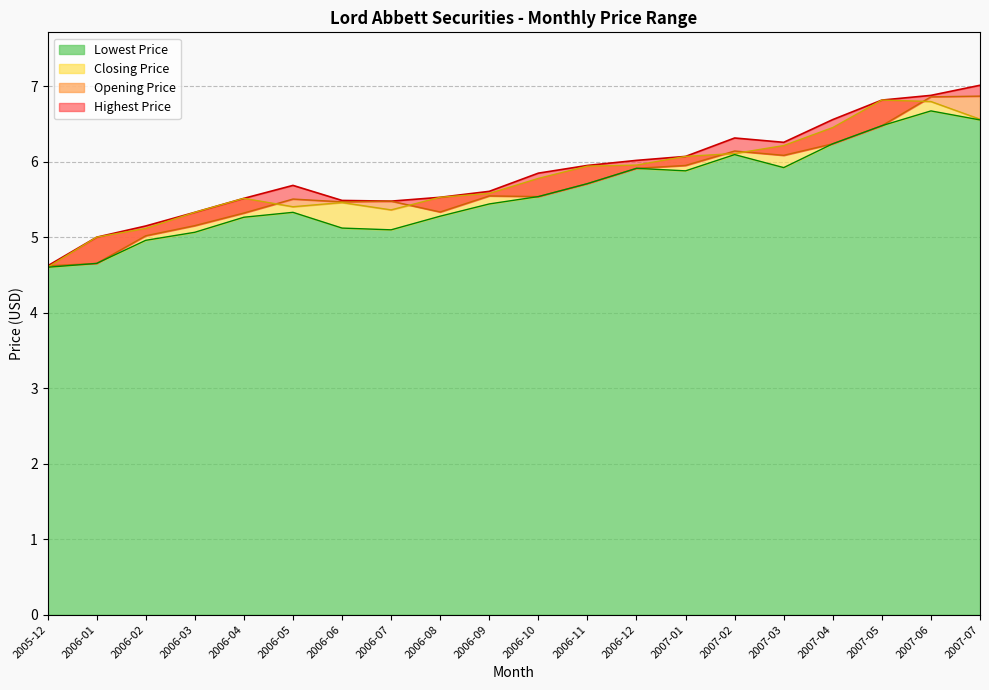

At how many categories does at least one series exceed 5?

18